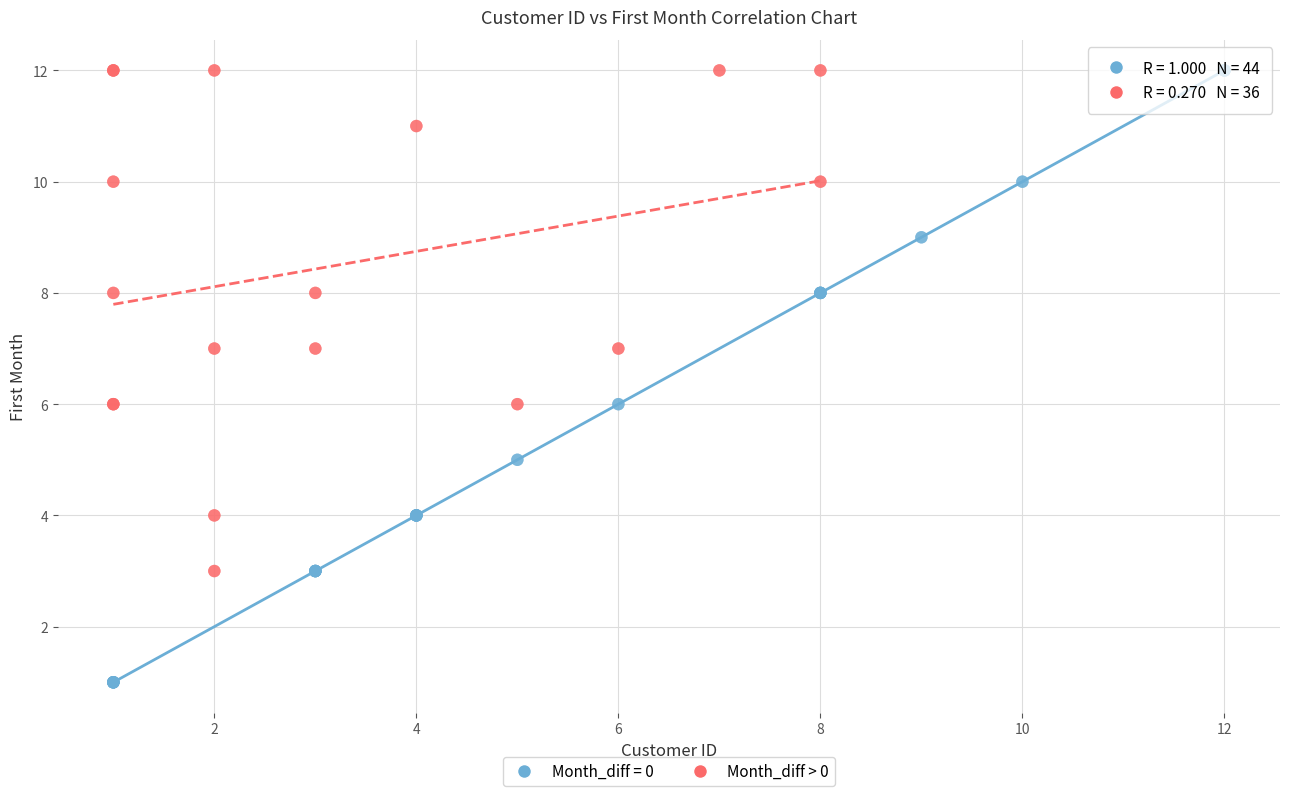

Which series contains the lowest Y value?

Month_diff = 0